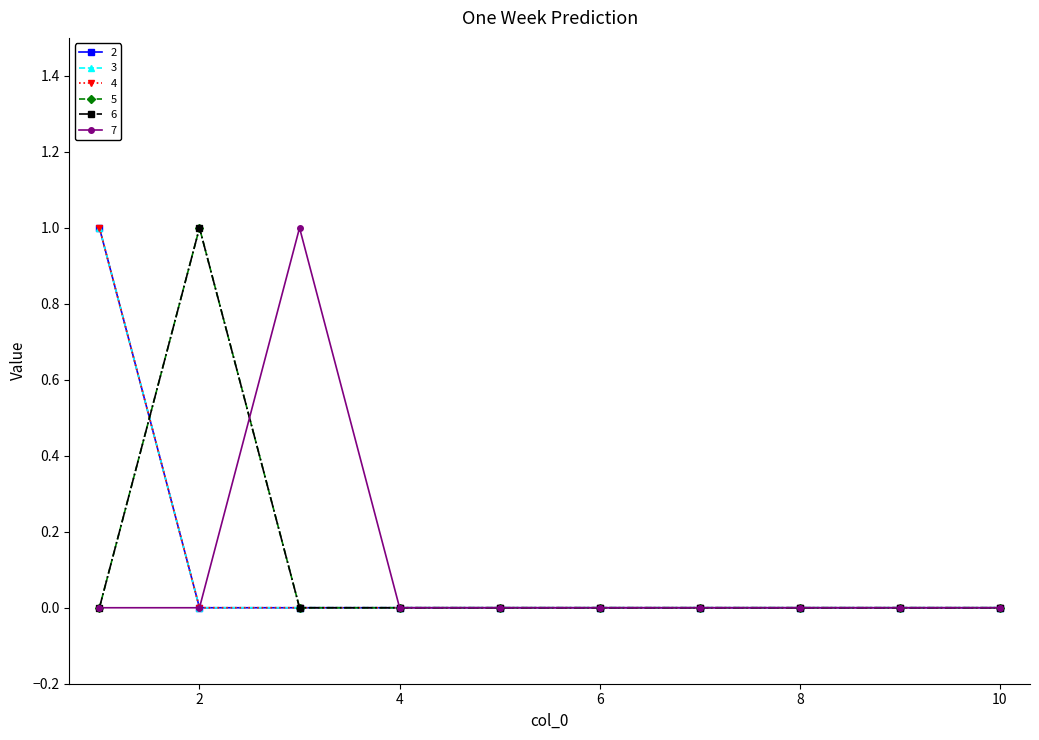

What is the maximum value shown in the chart?

1